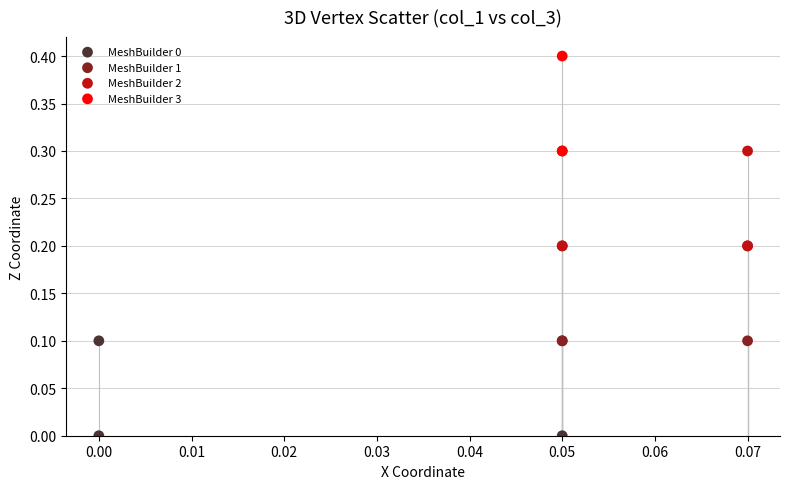

What are all the series names shown in the legend?

MeshBuilder 0, MeshBuilder 1, MeshBuilder 2, MeshBuilder 3